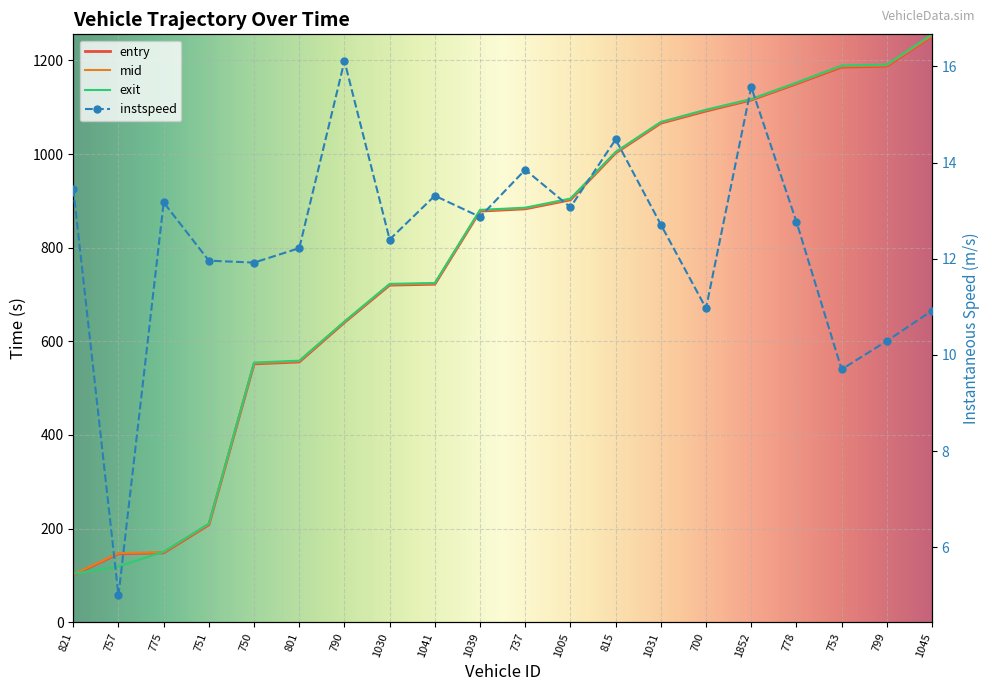

True or false: exit and instspeed intersect in this chart.

False